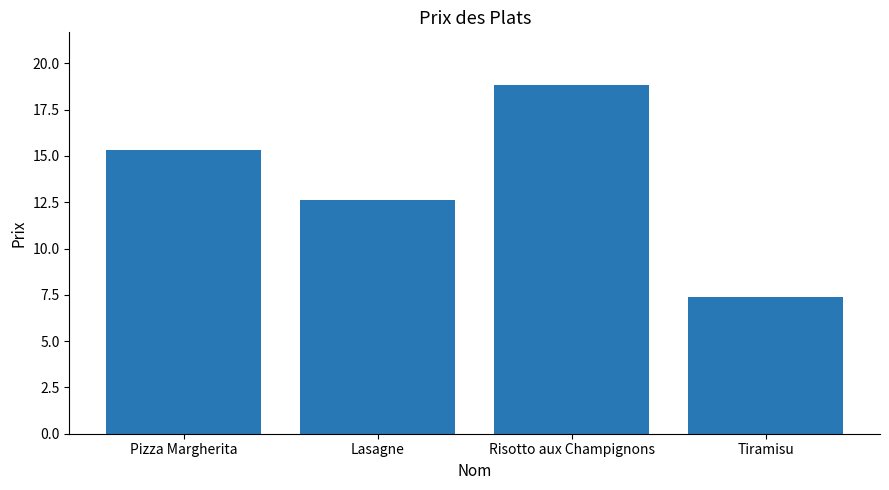

What position from the right is Lasagne?

3